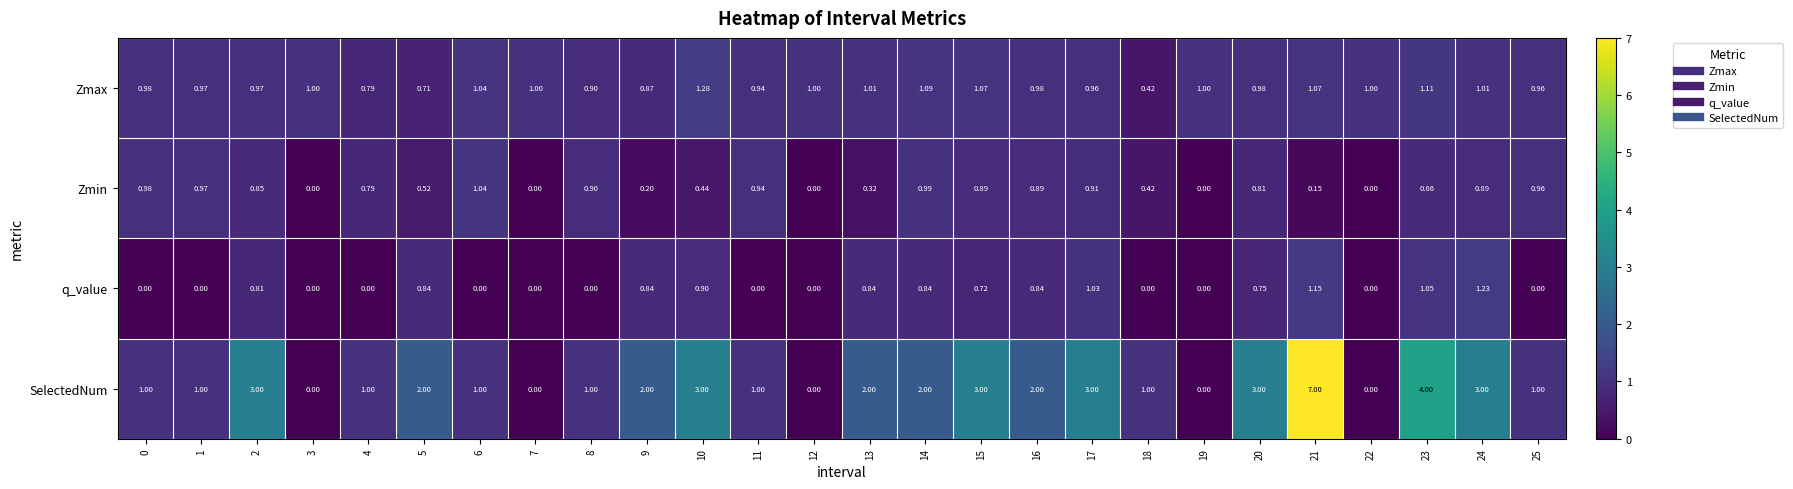

Which series has the widest spread of values?

SelectedNum